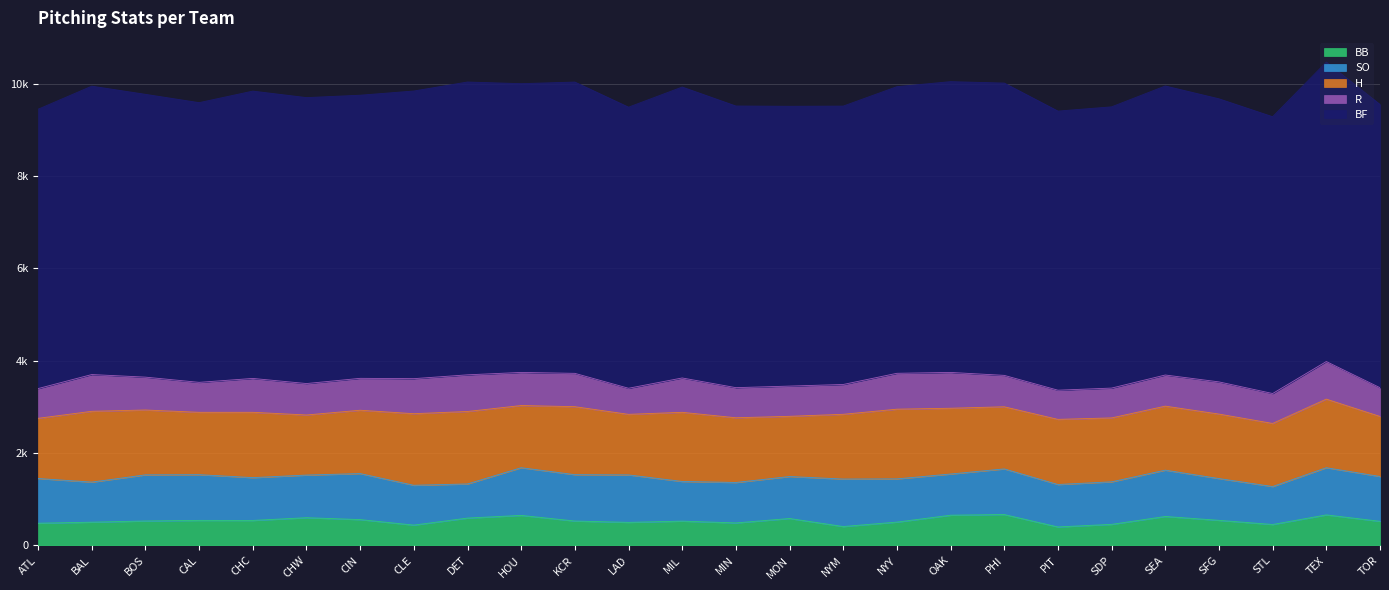

Is the value of BB at DET greater than the value of SO at LAD?

No